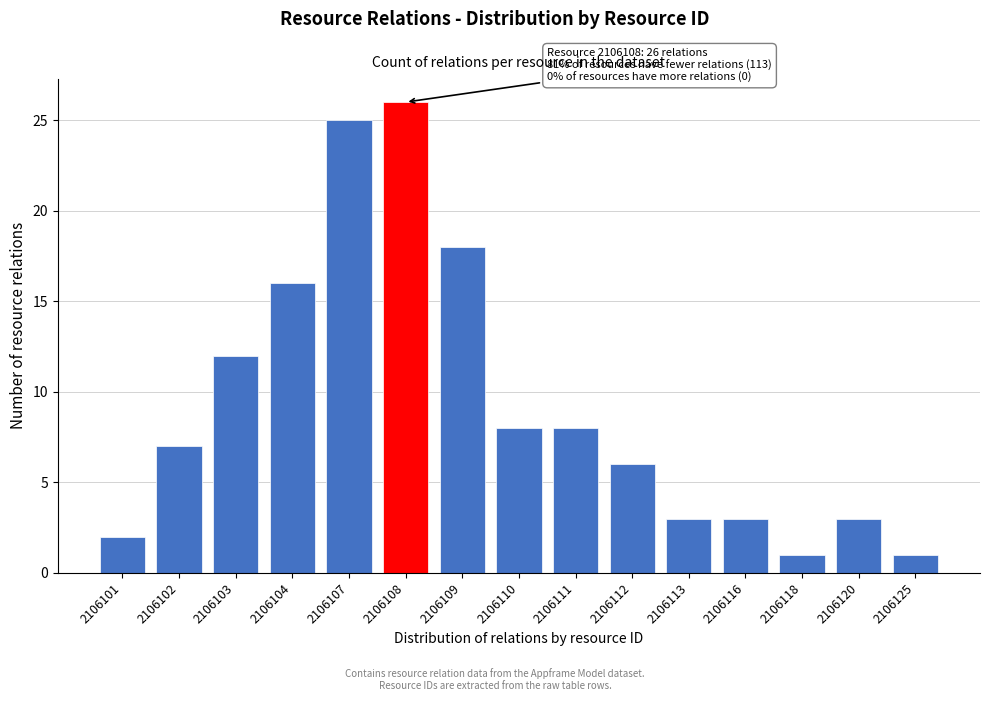

Reading left to right, extract all data points from this chart.

2	7	12	16	25	26	18	8	8	6	3	3	1	3	1